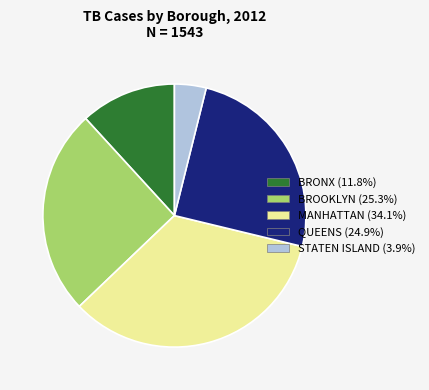

Combined, do BROOKLYN and STATEN ISLAND account for over 50%?

No